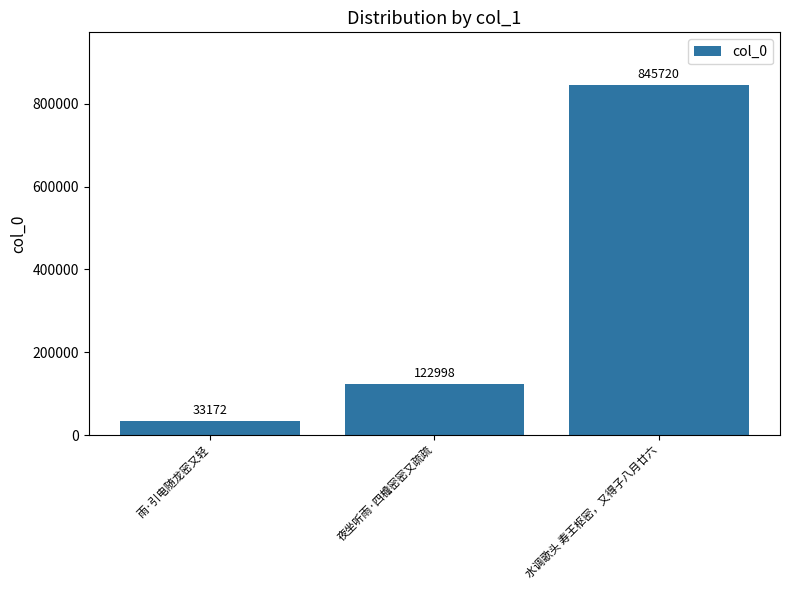

Count the values in the range 33172 to 845720.

3